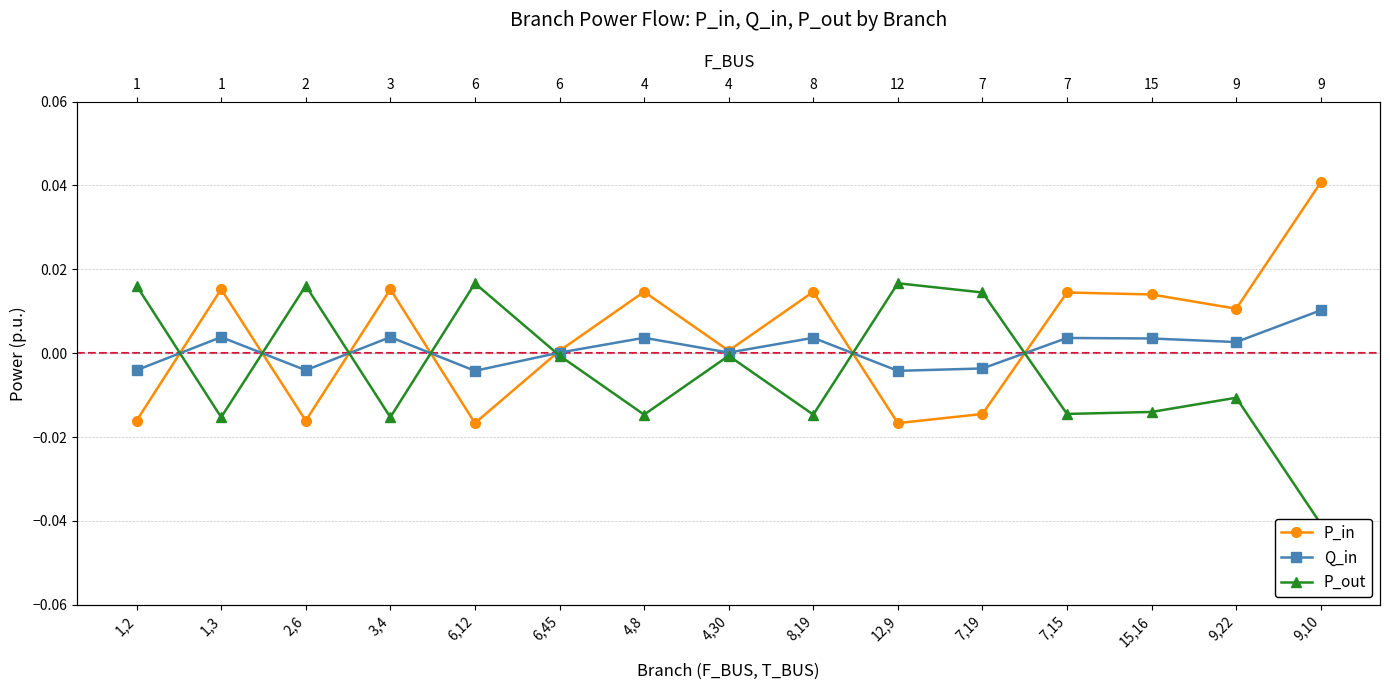

How many data points in P_in are less than 0?

5